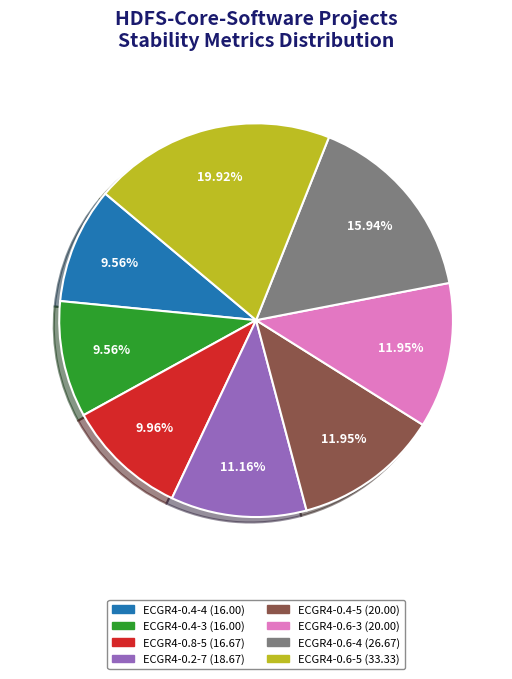

Is there any slice that represents more than half of the pie?

No